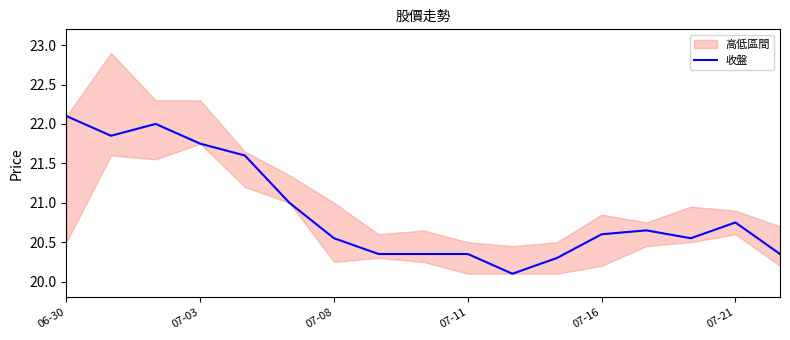

Is it true that 收盤 equals 20.6 at 07-16?

True